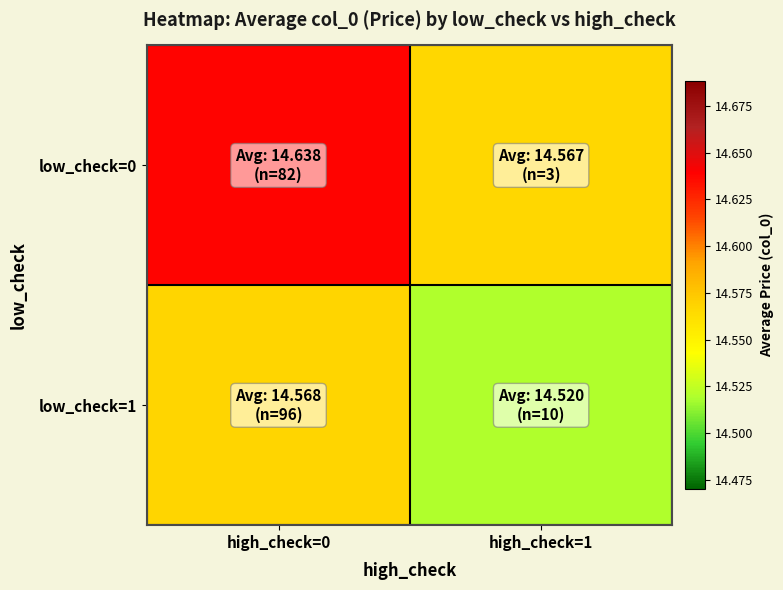

Reading right to left, transcribe all the data shown in this chart.

low_check=0: high_check=1=14.6	high_check=0=14.6
low_check=1: high_check=1=14.5	high_check=0=14.6